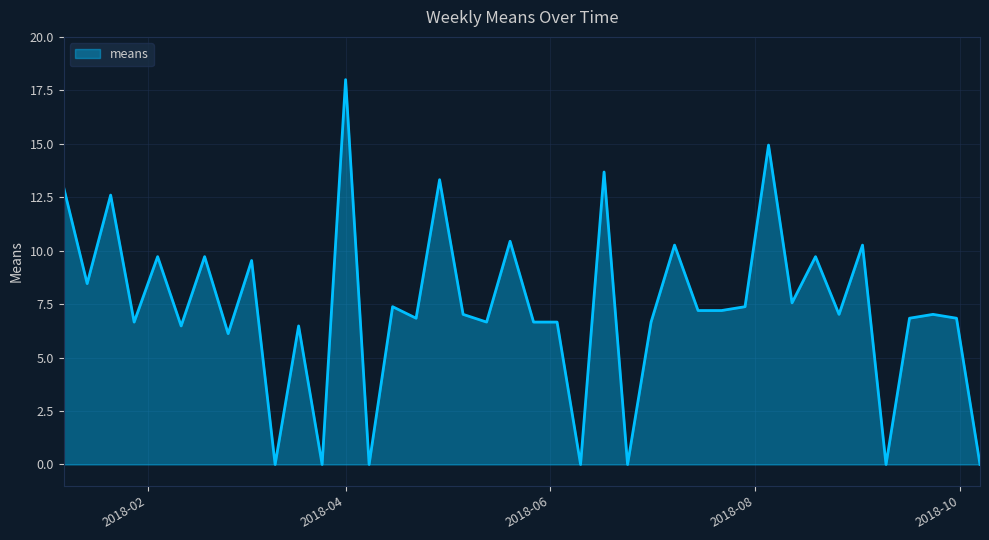

What is the difference between the maximum and minimum values?

18.0